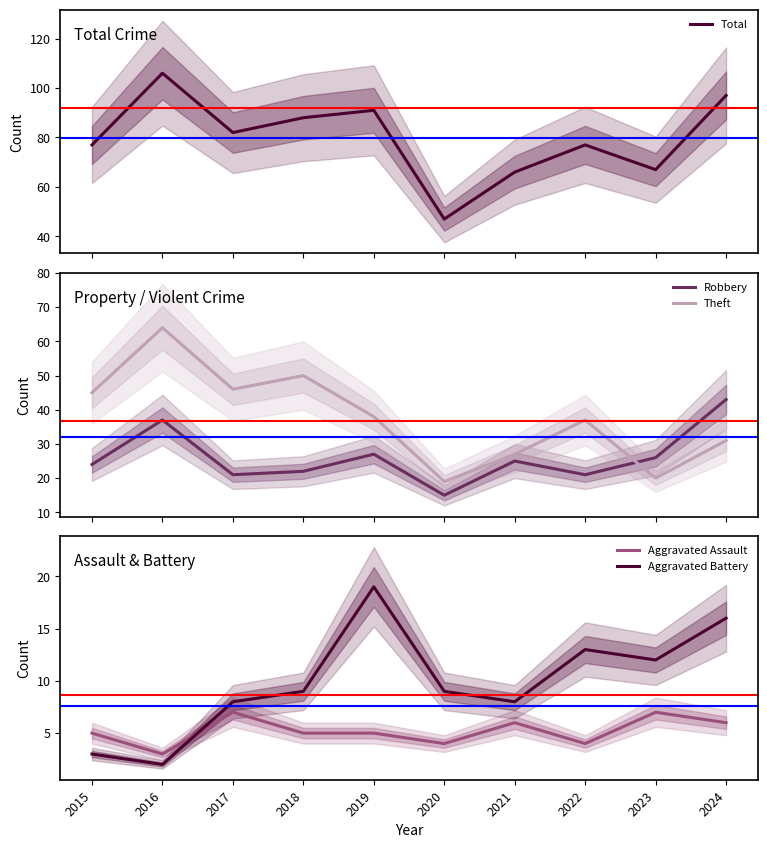

What is the smallest value displayed?

2